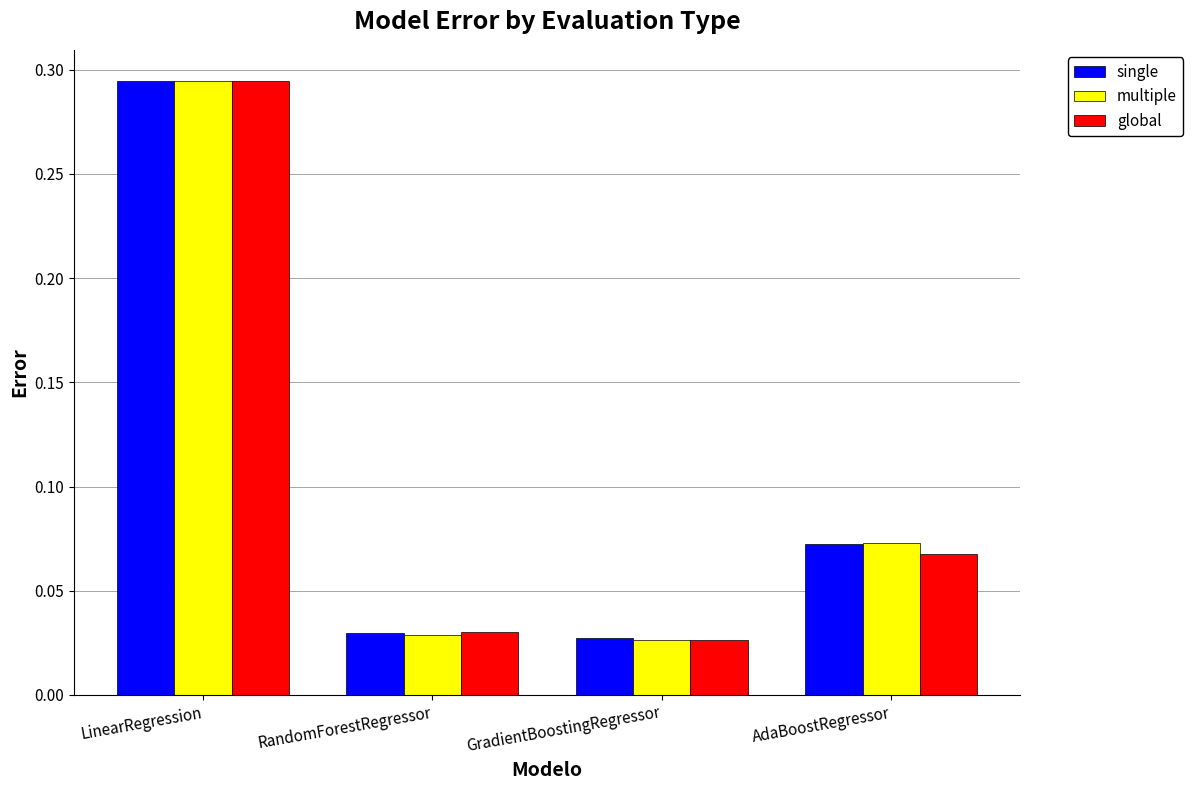

What is the sum of all single values?

0.4